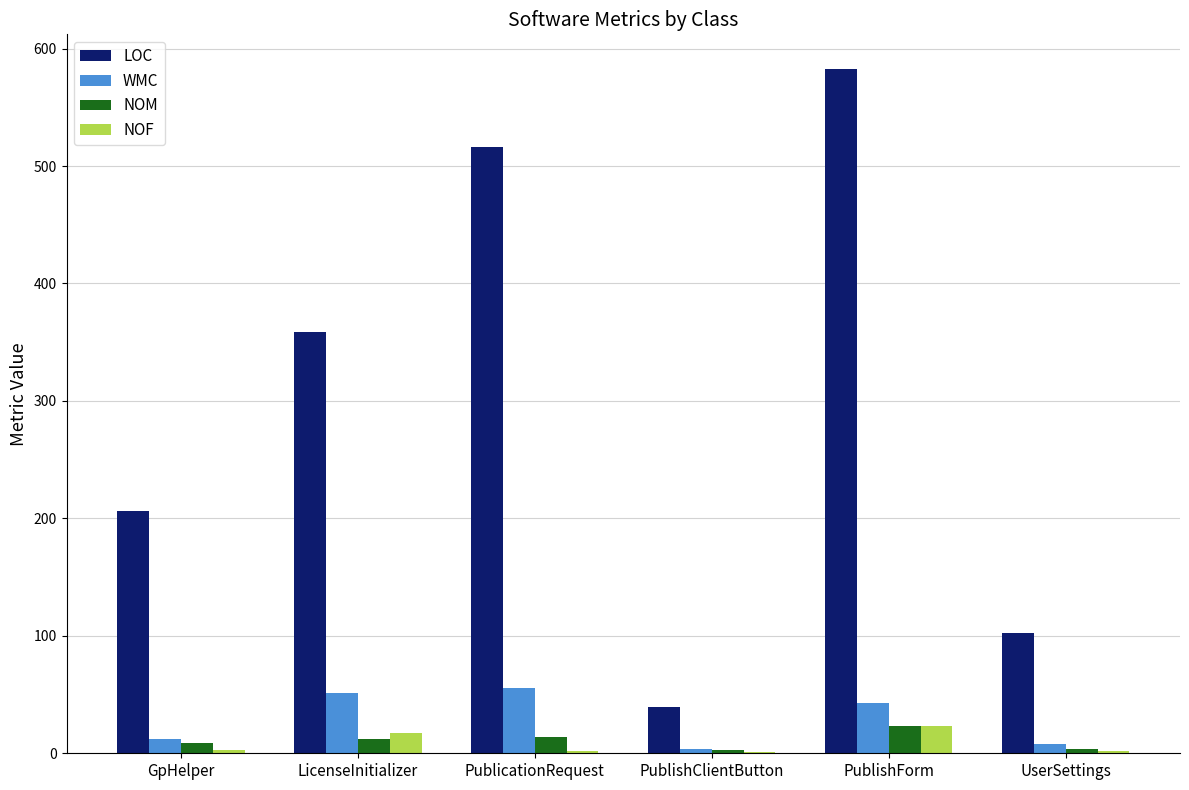

What is the total value across all series at LicenseInitializer?

439